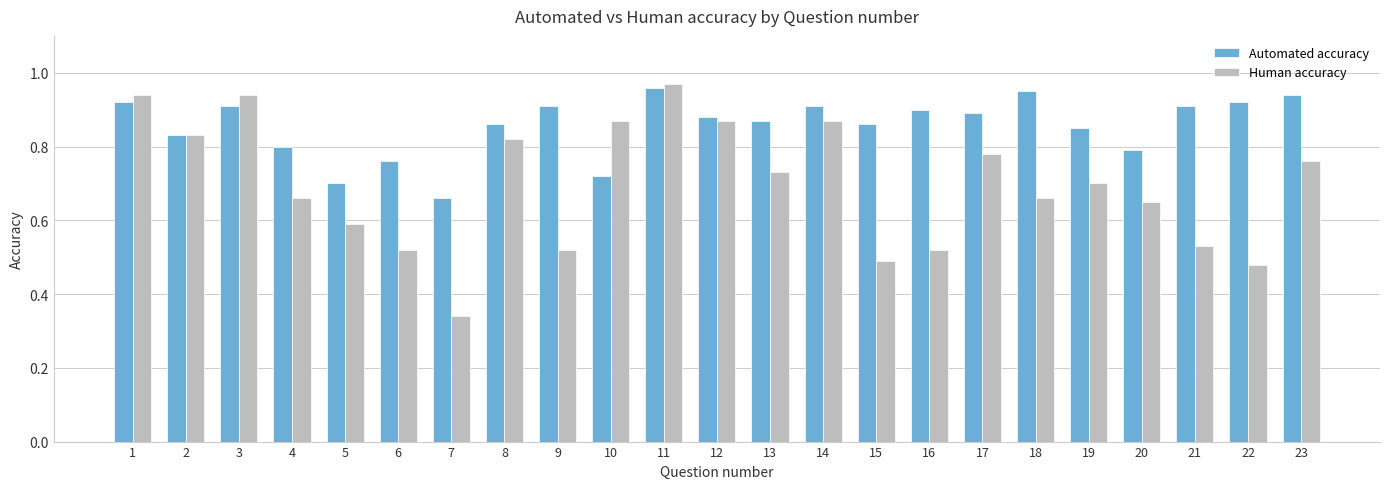

Which series has the largest total across all categories?

Automated accuracy